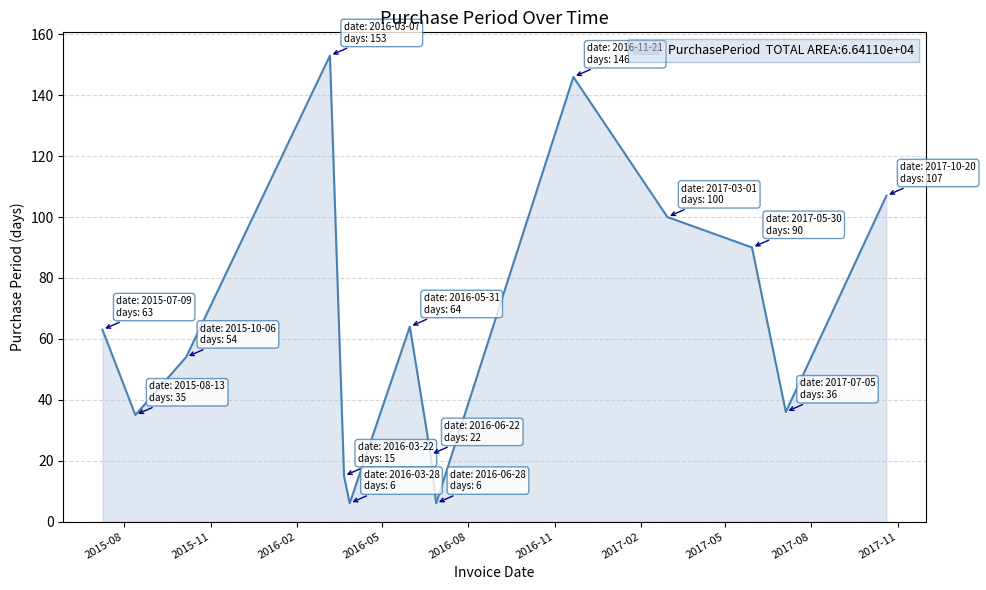

What is the difference between the maximum and minimum values?

147